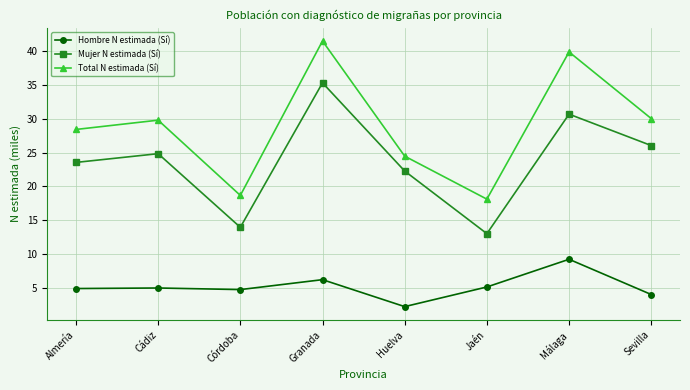

True or false: Total N estimada (Sí) and Mujer N estimada (Sí) intersect in this chart.

False